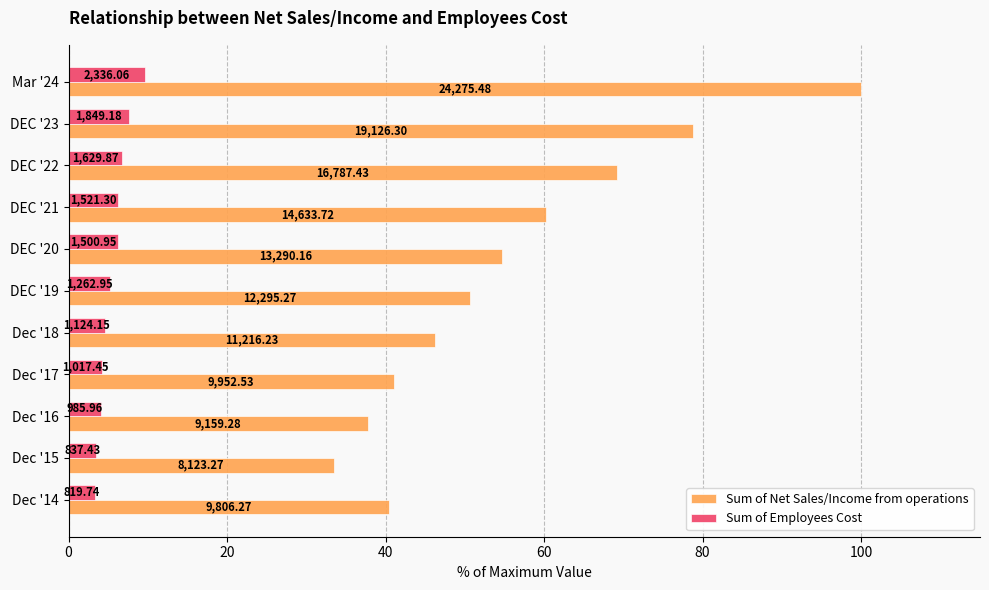

Which series has the largest total across all categories?

Sum of Net Sales/Income from operations